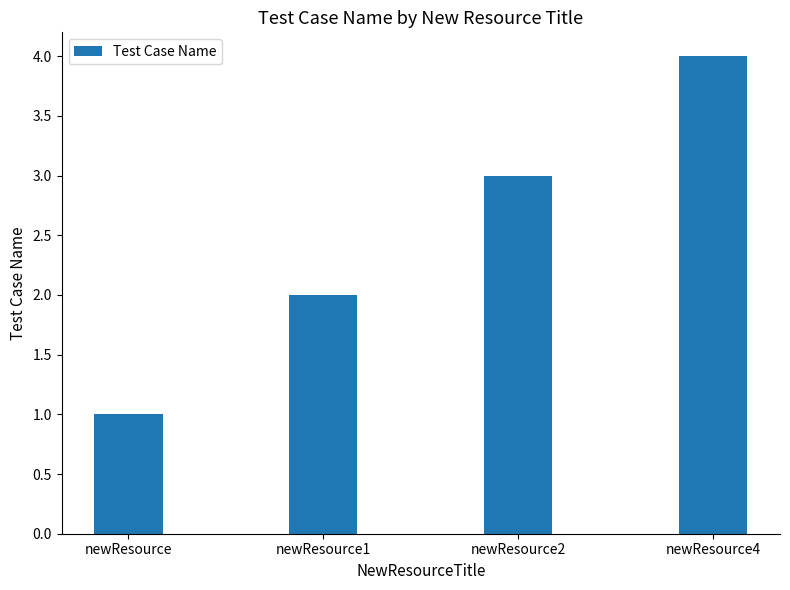

How many distinct data groups are displayed?

1